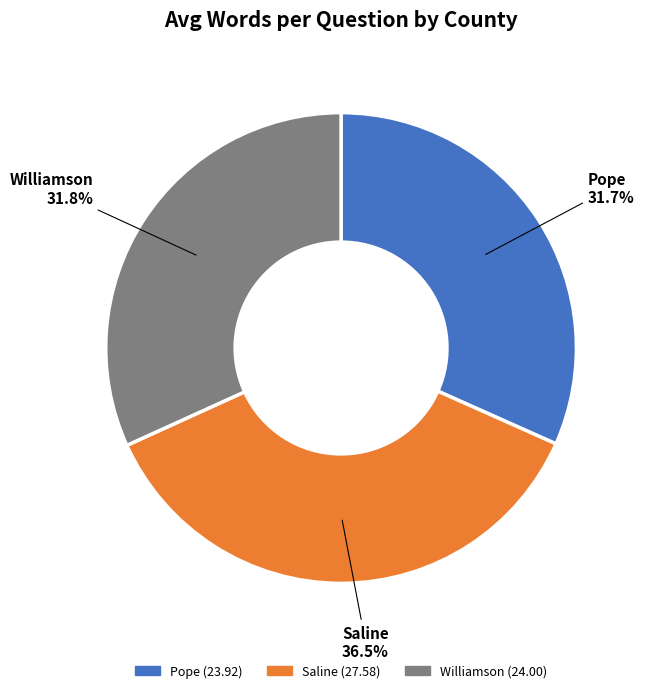

Between Saline and Williamson, which is larger?

Saline